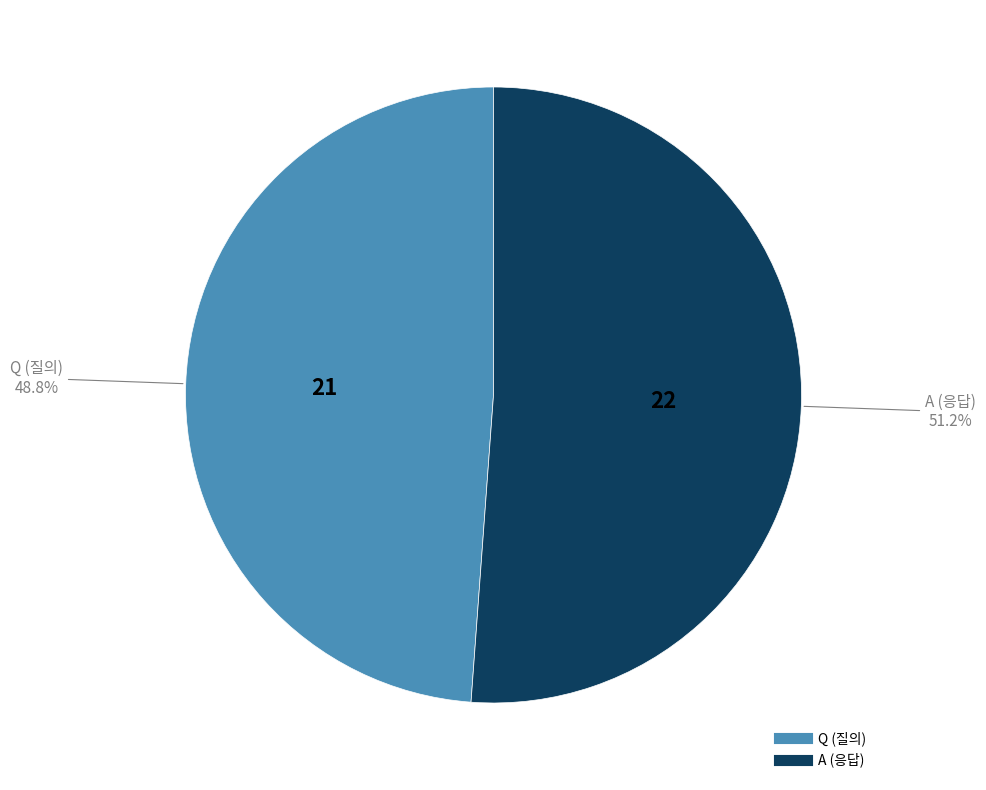

Which category has the biggest portion of the pie?

A